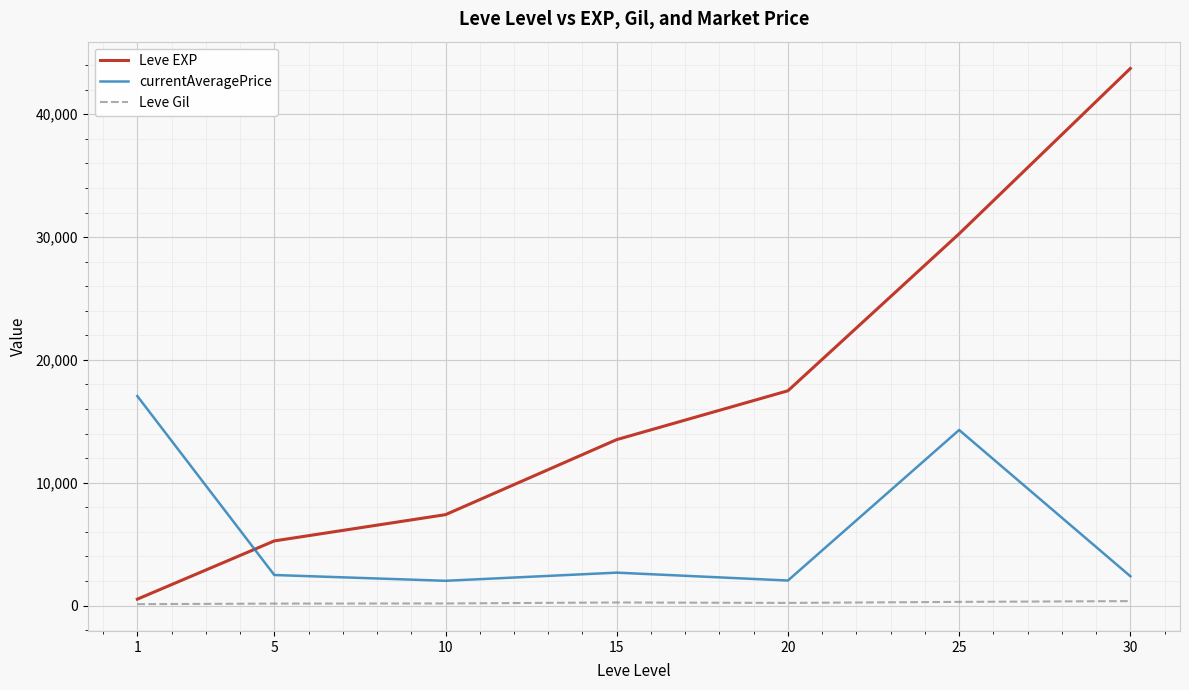

True or false: Leve Gil and Leve EXP intersect in this chart.

False